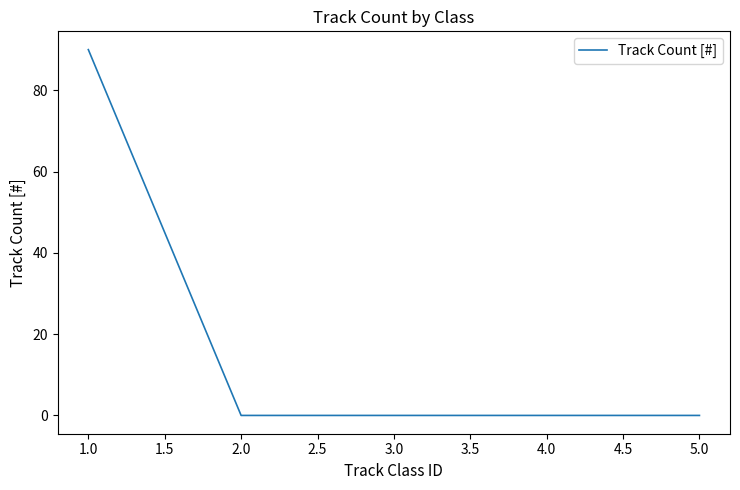

Is this an area chart (filled region under the line)?

No